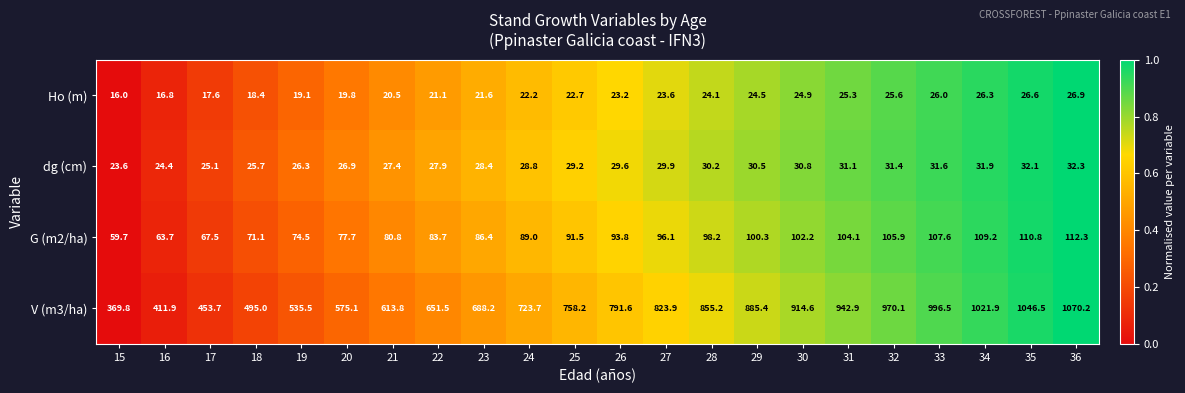

List the labels in order of V (m3/ha) value, smallest first.

15, 16, 17, 18, 19, 20, 21, 22, 23, 24, 25, 26, 27, 28, 29, 30, 31, 32, 33, 34, 35, 36